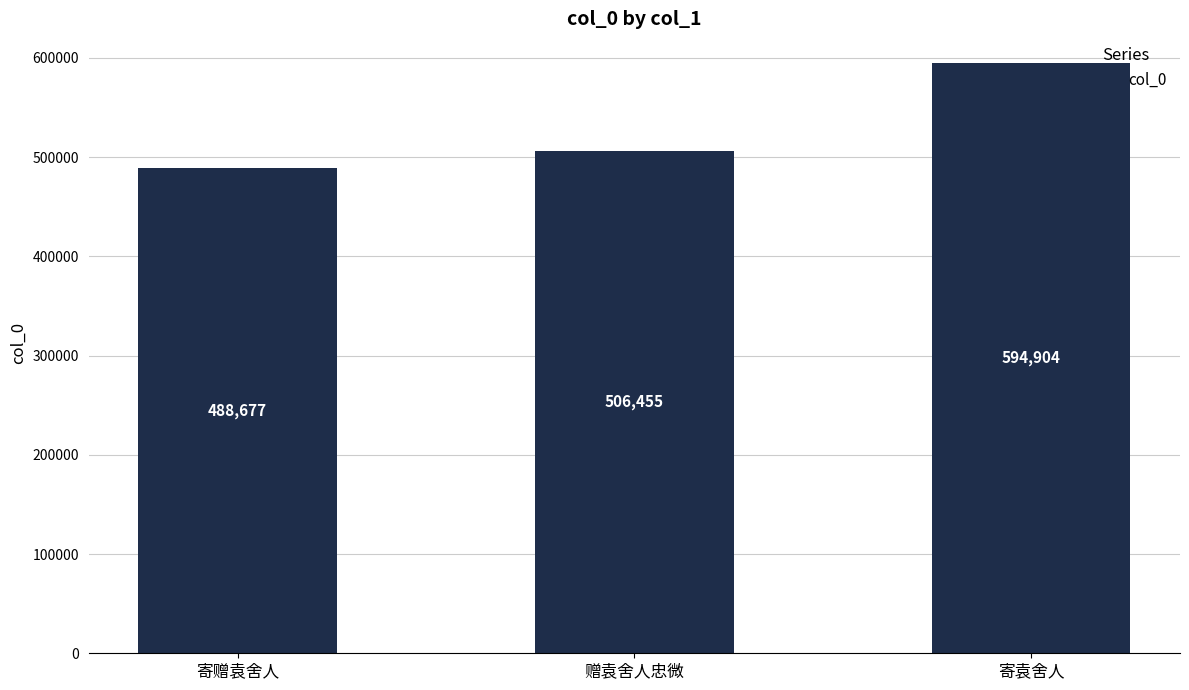

Rank the categories by value from lowest to highest.

寄赠袁舍人, 赠袁舍人忠微, 寄袁舍人